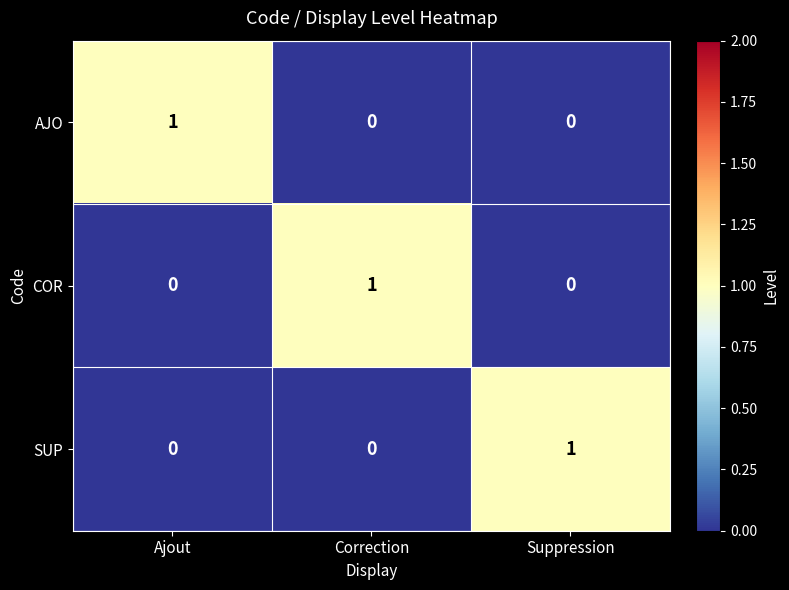

True or false: SUP has a value of 0 at Ajout.

True